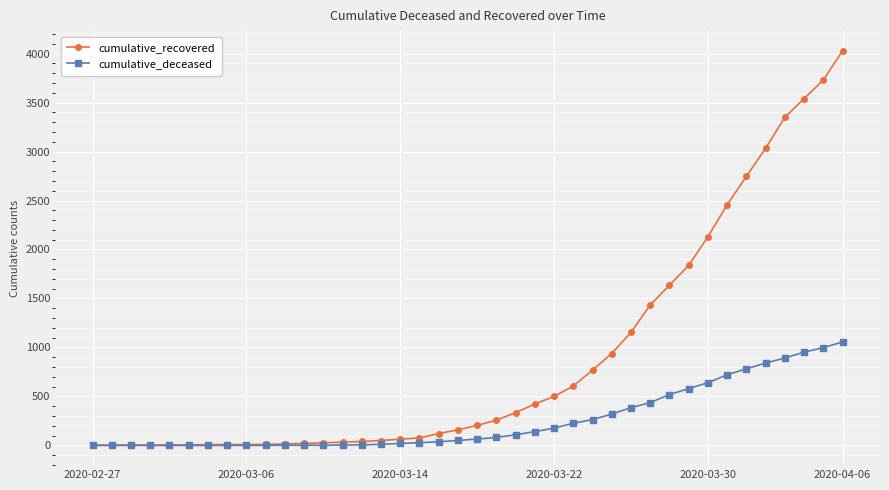

List the series in order of their overall mean, highest first.

cumulative_recovered, cumulative_deceased